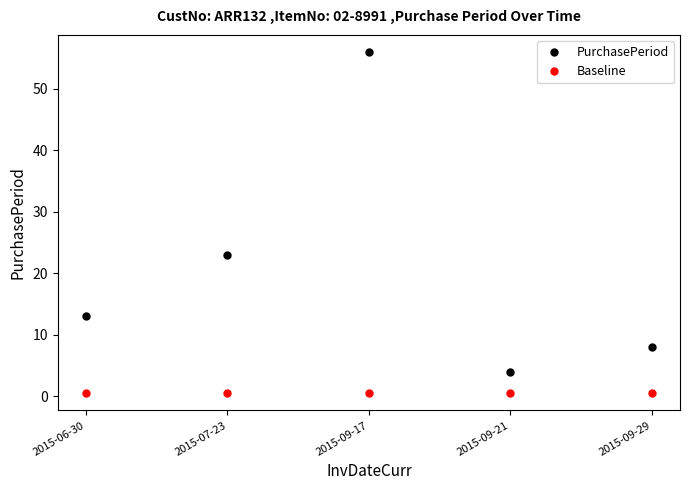

Which series has the largest total across all categories?

PurchasePeriod